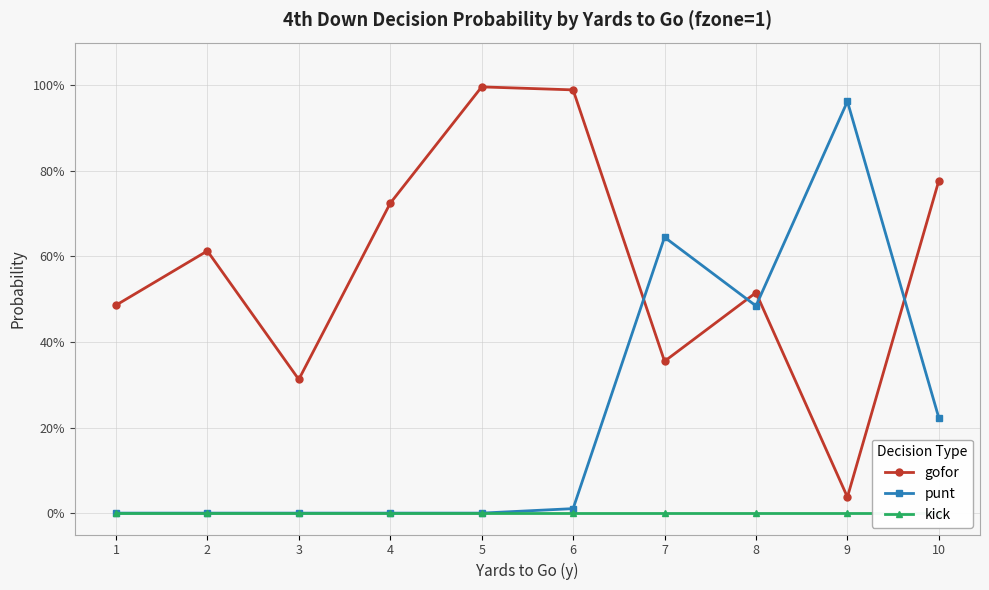

Reading right to left, extract all data points from this chart.

gofor: 10=0.8	9=0.0	8=0.5	7=0.4	6=1.0	5=1.0	4=0.7	3=0.3	2=0.6	1=0.5
punt: 10=0.2	9=1.0	8=0.5	7=0.6	6=0.0	5=0.0	4=0.0	3=0.0	2=0.0	1=0.0
kick: 10=0.0	9=0.0	8=0.0	7=0.0	6=0.0	5=0.0	4=0.0	3=0.0	2=0.0	1=0.0